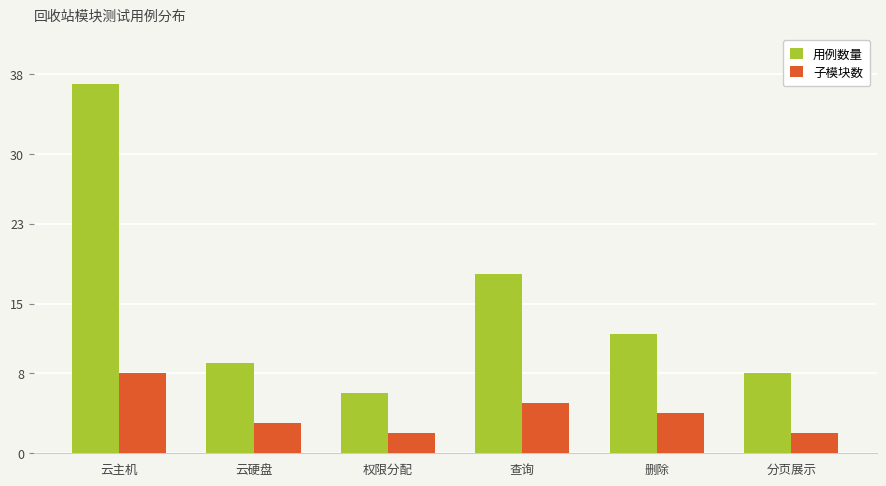

At how many categories does at least one series exceed 33?

1